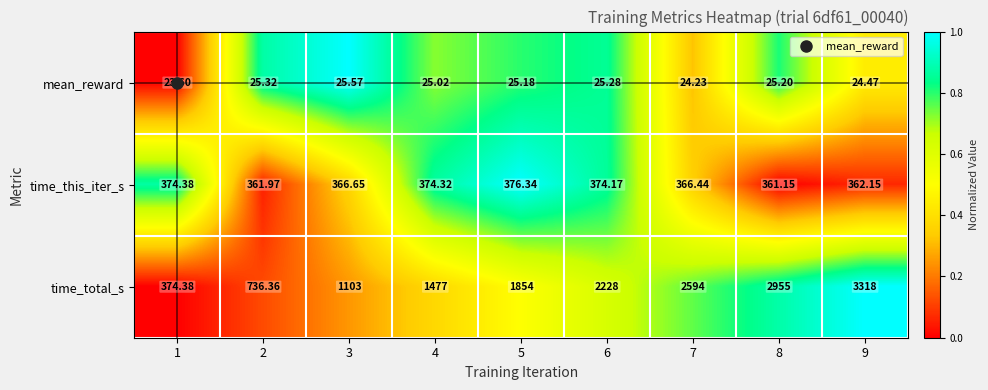

Which series has the widest spread of values?

time_total_s